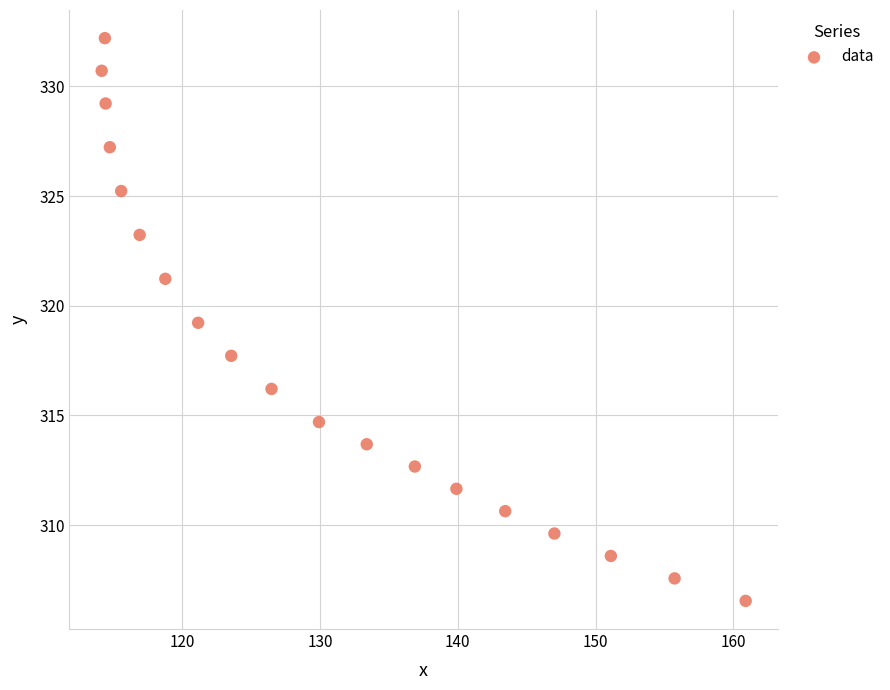

What is the range of Y values (max minus min)?

25.7